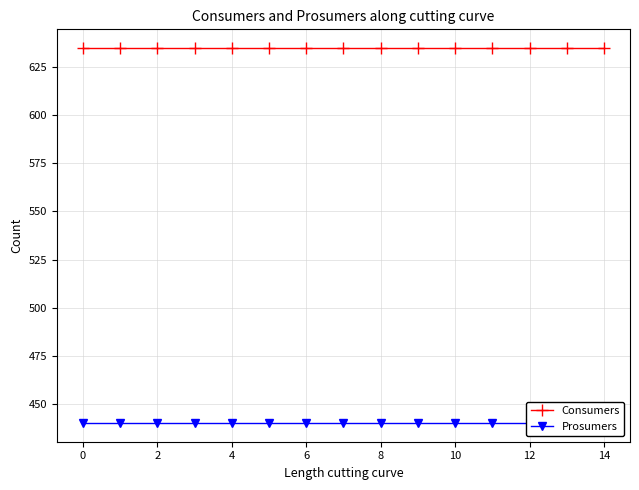

List the series in order of their peak value, lowest first.

Prosumers, Consumers